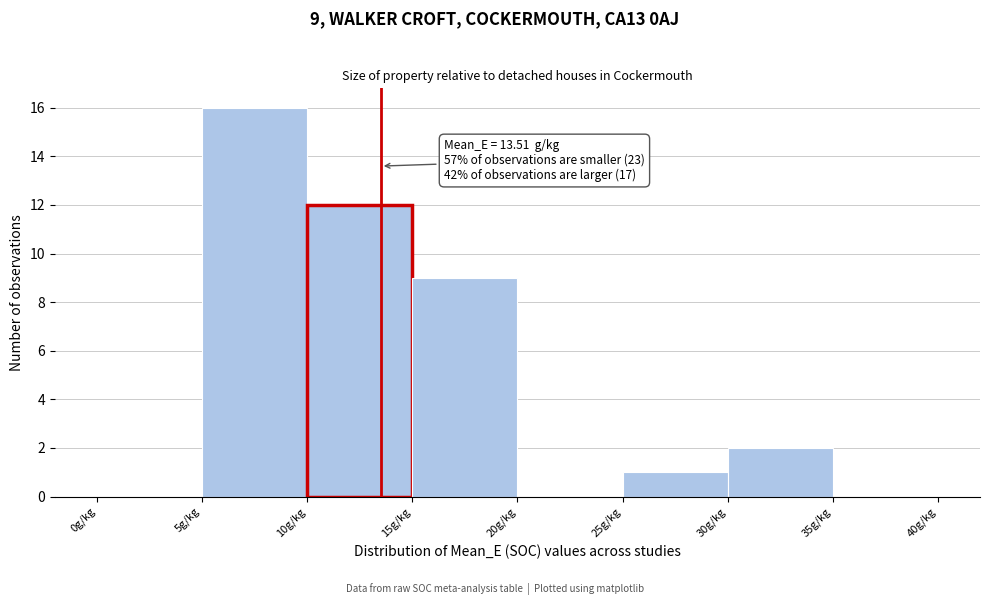

Which range on the x-axis has the tallest bar?

5 to 10